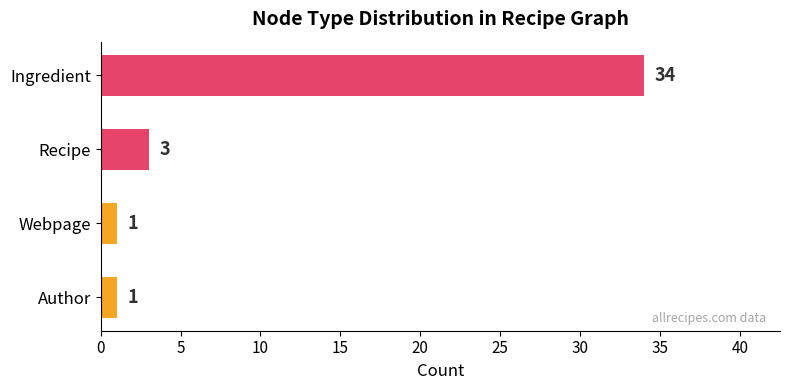

At which category does the chart reach its peak across all series?

Ingredient